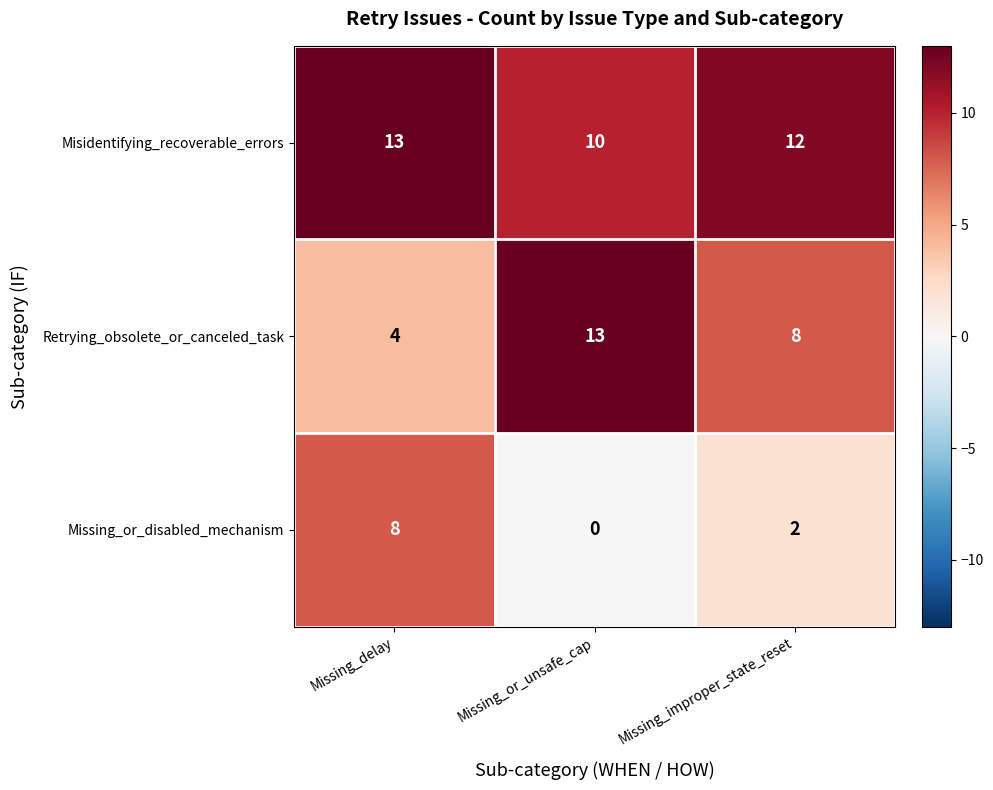

What is the total value across all series at Missing_improper_state_reset?

22